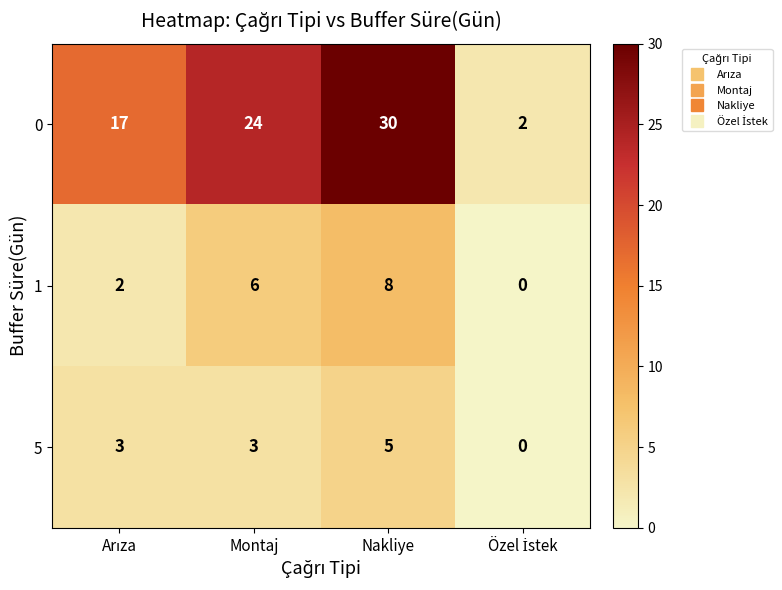

At which category is the sum across all series the highest?

Nakliye